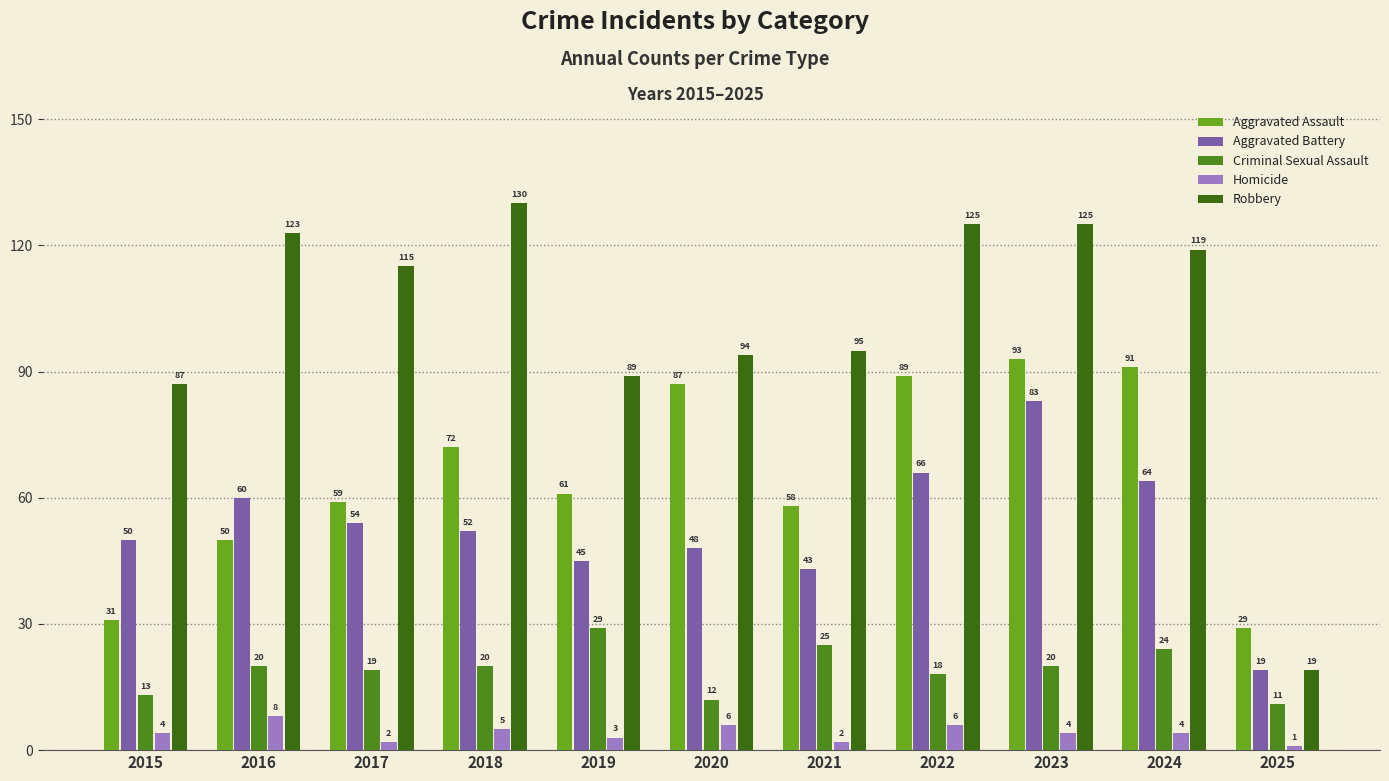

The value of Homicide at 2016 is 2. True or false?

False